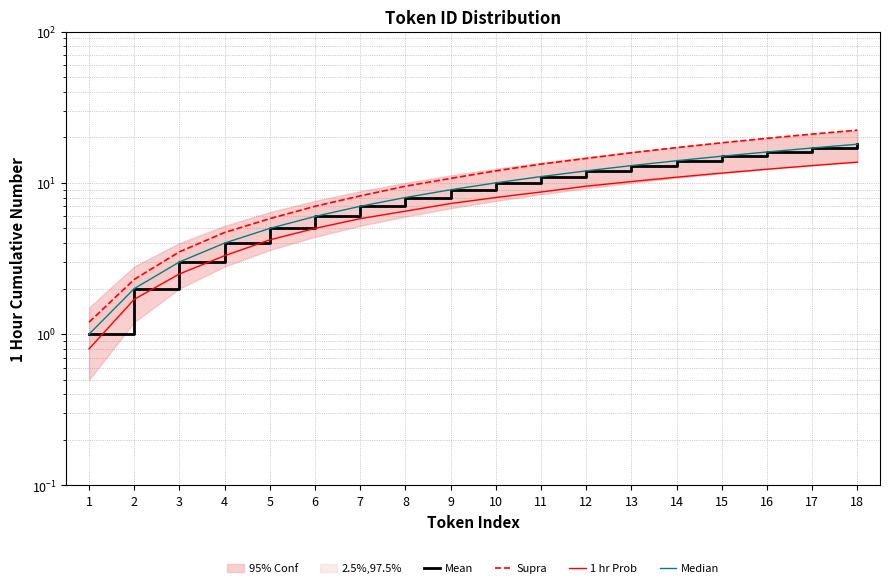

How many values in the Mean series exceed 10?

8